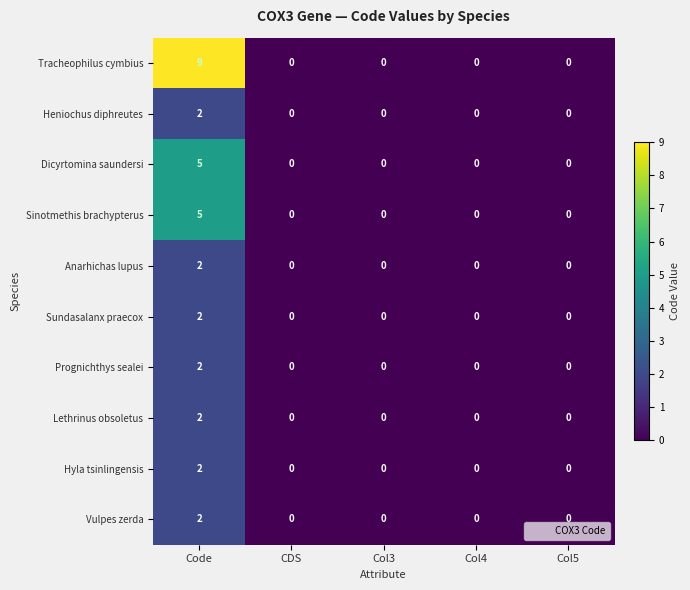

At which category does the chart reach its peak across all series?

Code